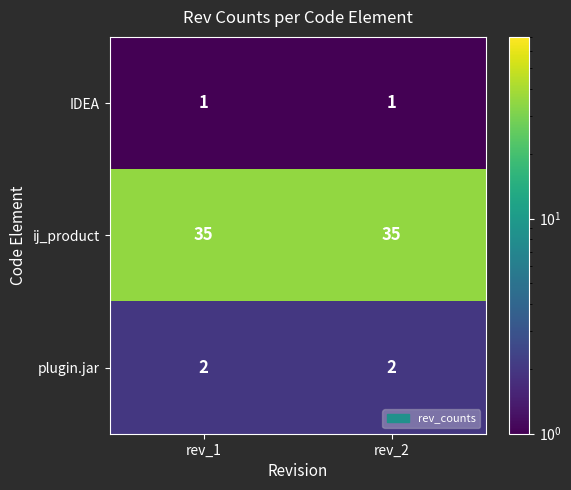

Reading left to right, list all the values displayed in this chart.

IDEA: rev_1=1	rev_2=1
ij_product: rev_1=35	rev_2=35
plugin.jar: rev_1=2	rev_2=2